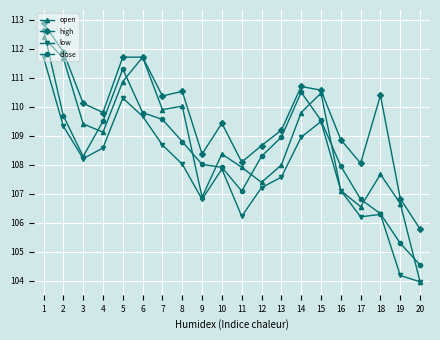

Rank the series at 4 from highest to lowest value.

high, close, open, low